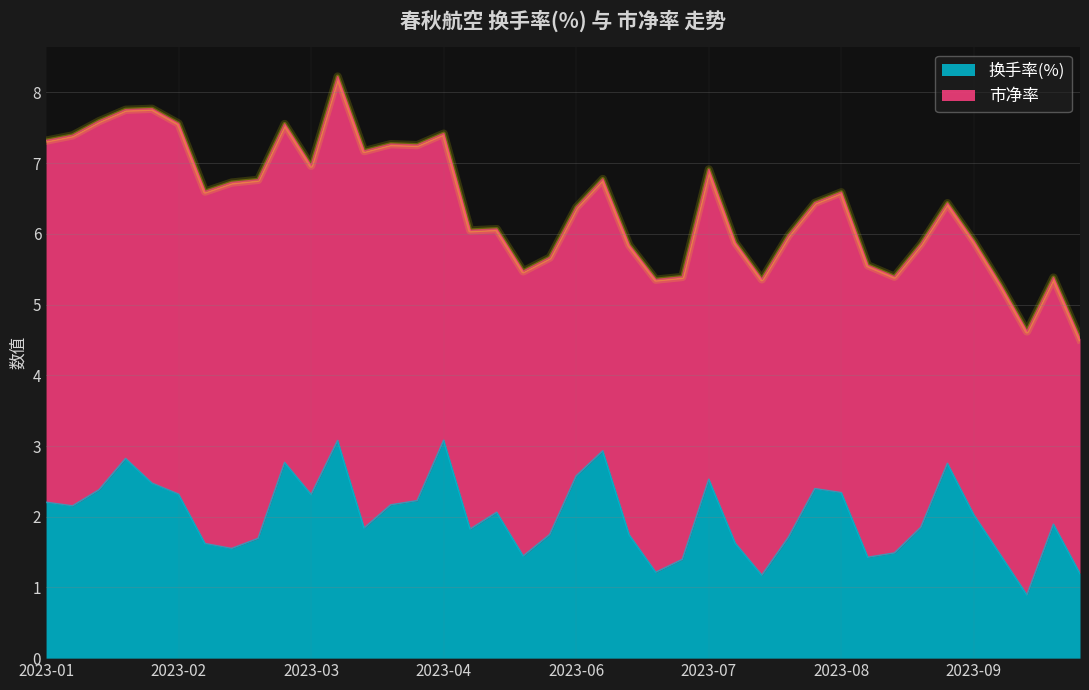

How many interior local peaks (higher than both neighbors) does the data have?

10